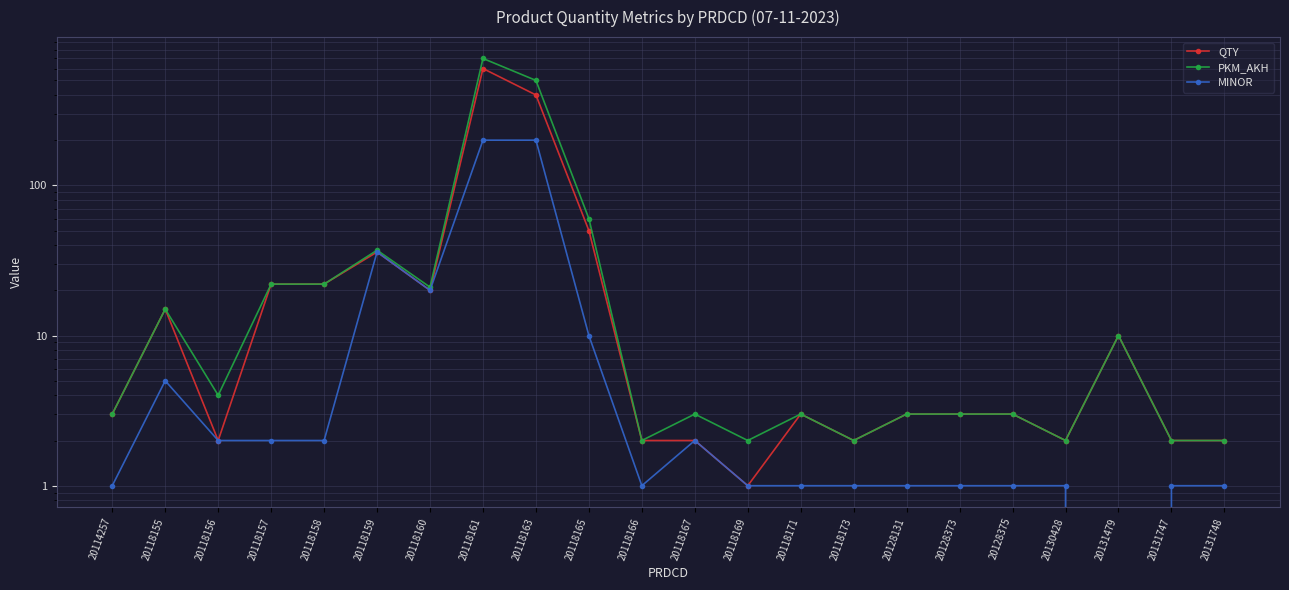

How many values in MINOR are above zero?

21